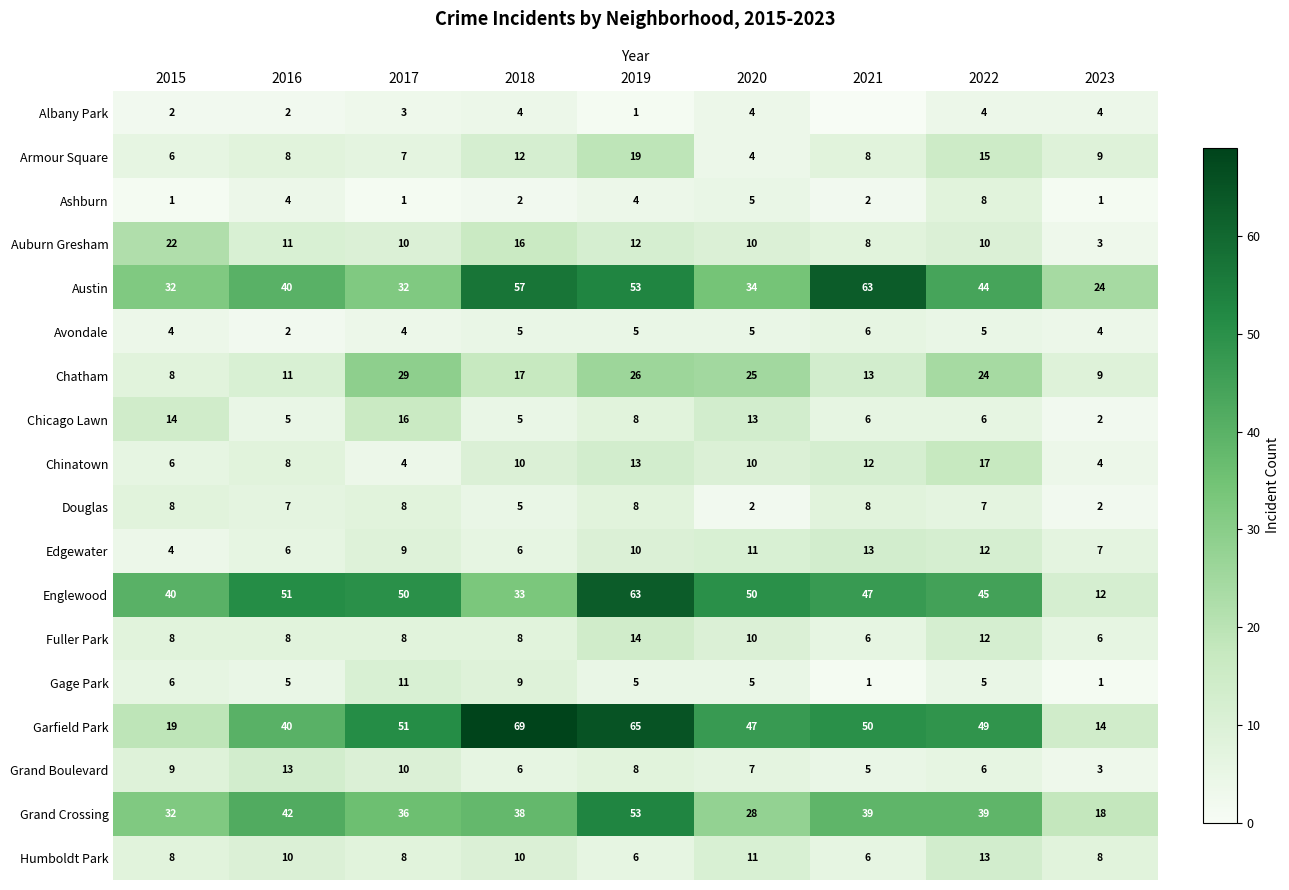

At how many categories does at least one series exceed 0?

9